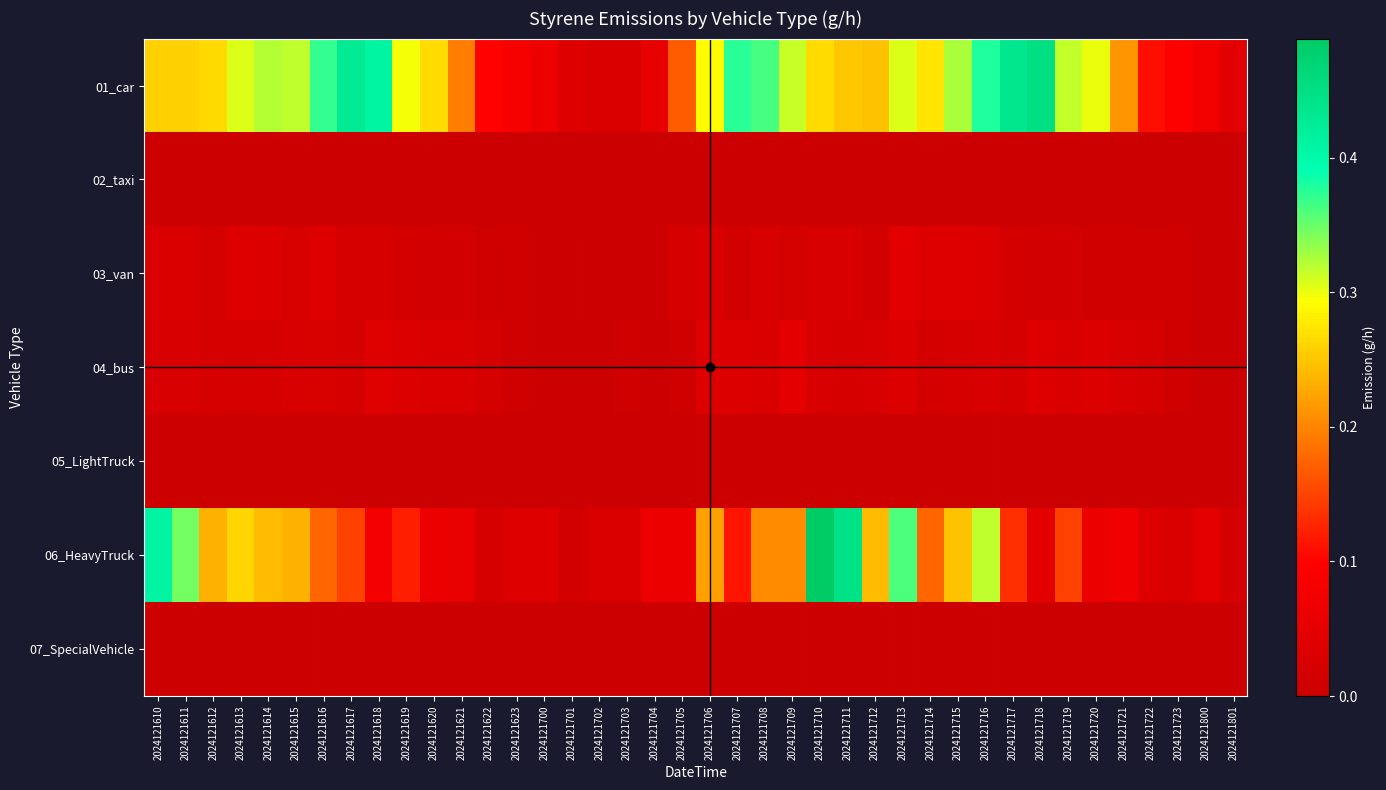

What is the greatest value displayed?

0.5